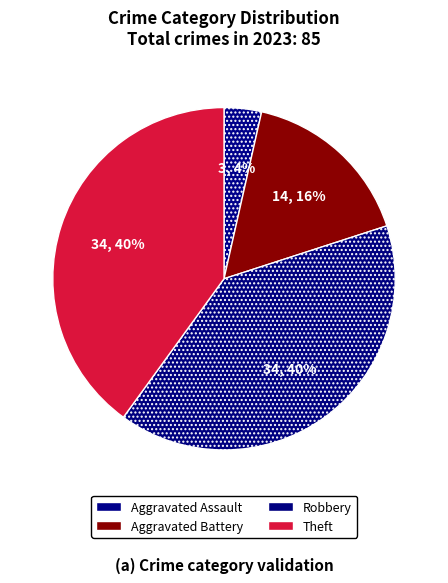

Which category has the smallest portion of the pie?

Aggravated Assault